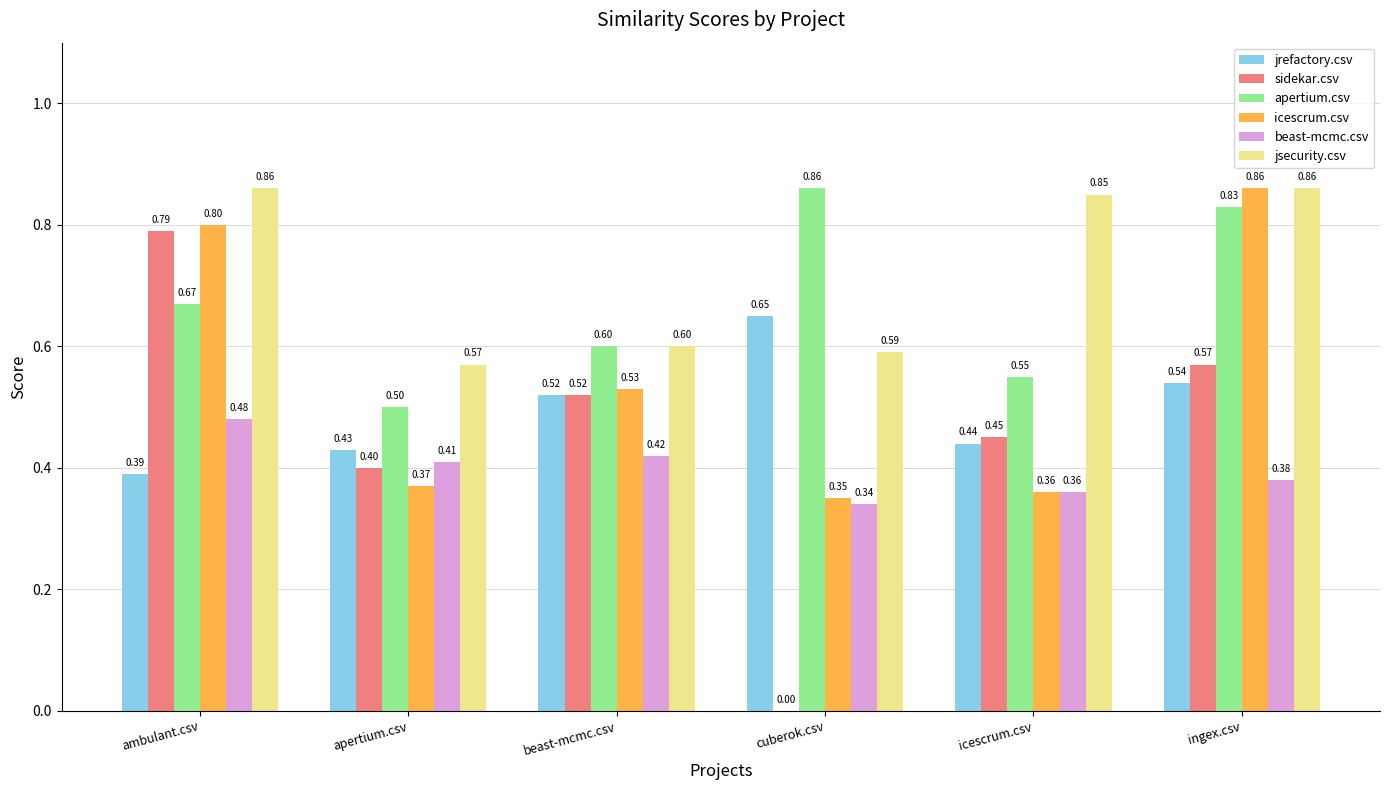

Is the value of apertium.csv at ingex.csv greater than the value of jrefactory.csv at ambulant.csv?

Yes